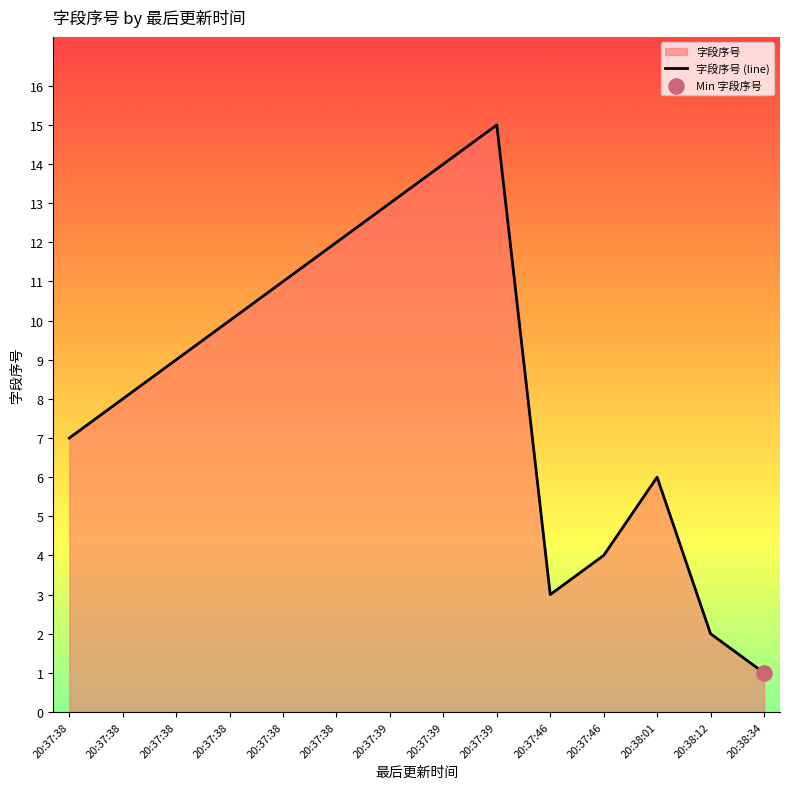

Between 20:37:46 and 20:37:38, which is larger?

20:37:38